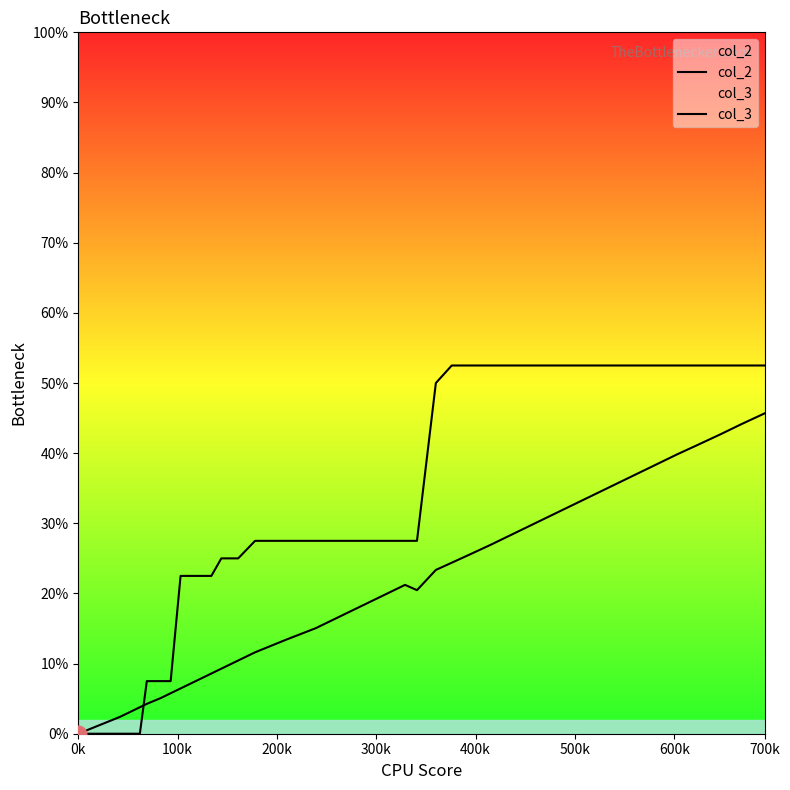

Which series has the largest range (max minus min)?

col_3